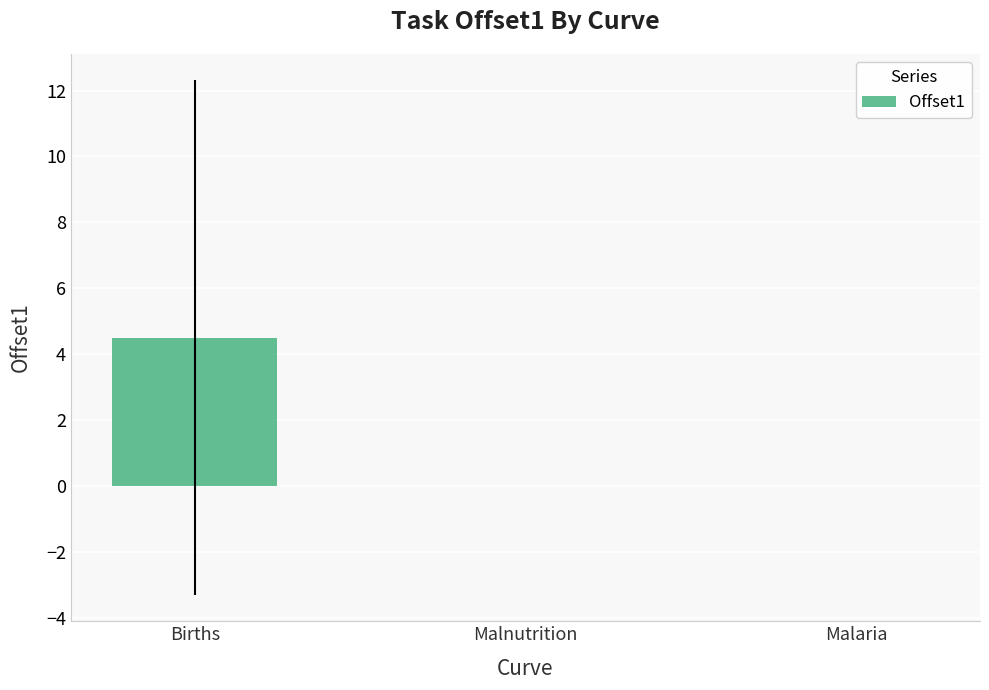

What is the sum of all values?

4.5